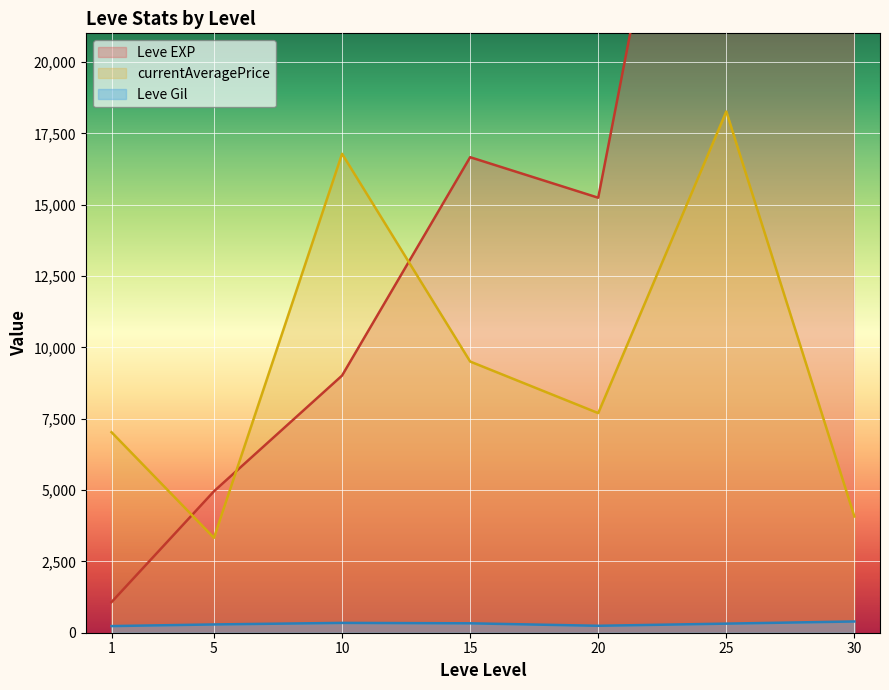

True or false: currentAveragePrice has a value of 844 at 30.

False